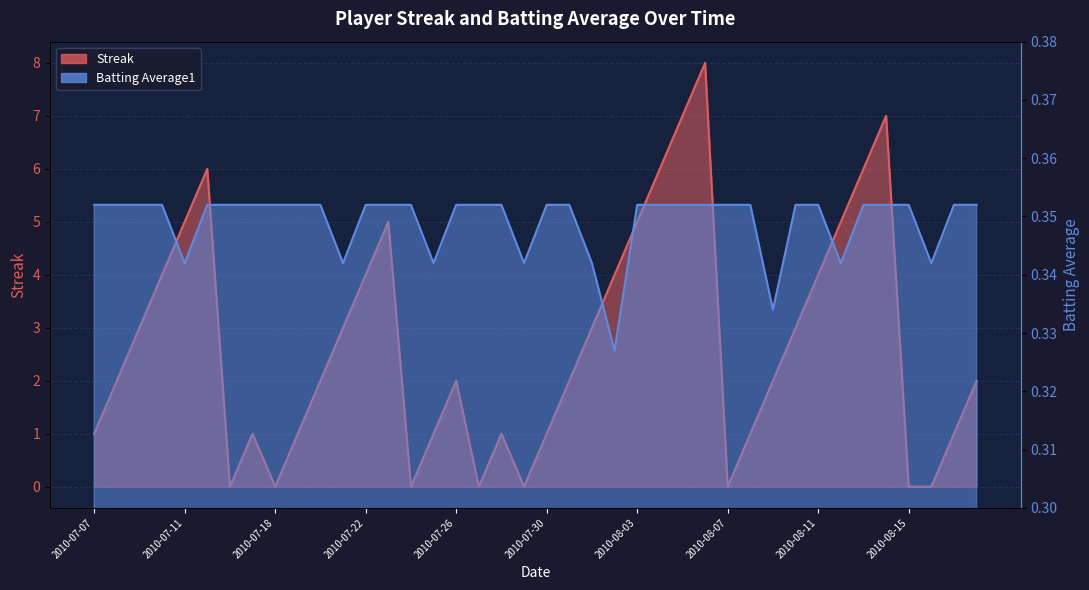

List the labels in order of Streak value, smallest first.

2010-07-16, 2010-07-18, 2010-07-24, 2010-07-27, 2010-07-29, 2010-08-07, 2010-08-15, 2010-08-16, 2010-07-07, 2010-07-17, 2010-07-19, 2010-07-25, 2010-07-28, 2010-07-30, 2010-08-08, 2010-08-17, 2010-07-08, 2010-07-20, 2010-07-26, 2010-07-31, 2010-08-09, 2010-08-18, 2010-07-09, 2010-07-21, 2010-08-01, 2010-08-10, 2010-07-10, 2010-07-22, 2010-08-02, 2010-08-11, 2010-07-11, 2010-07-23, 2010-08-03, 2010-08-12, 2010-07-15, 2010-08-04, 2010-08-13, 2010-08-05, 2010-08-14, 2010-08-06